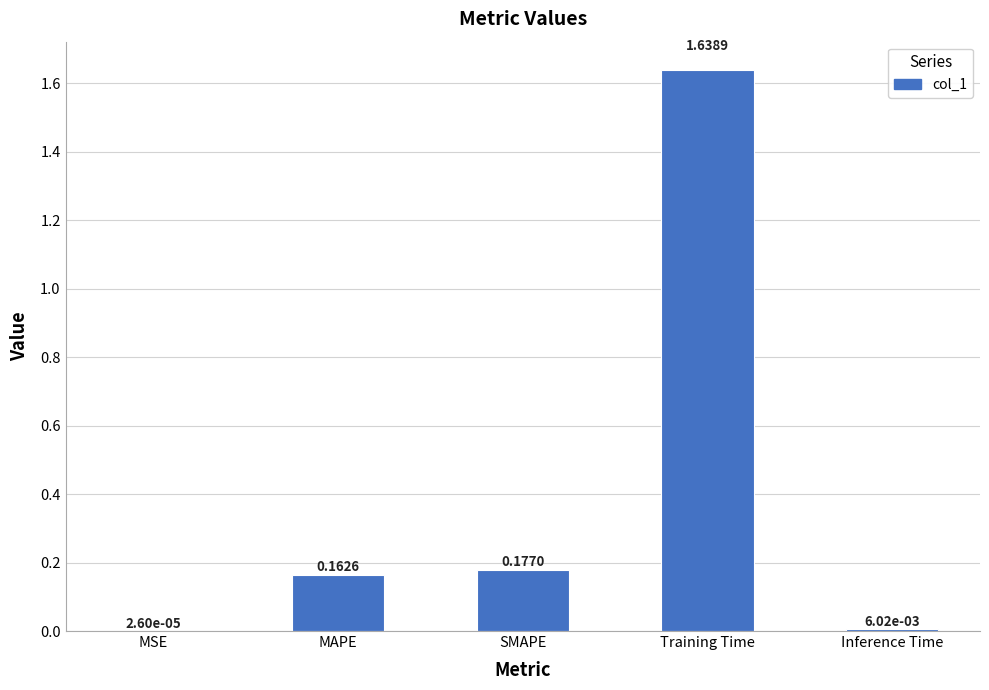

Where is the data nearest to the value 0?

MSE